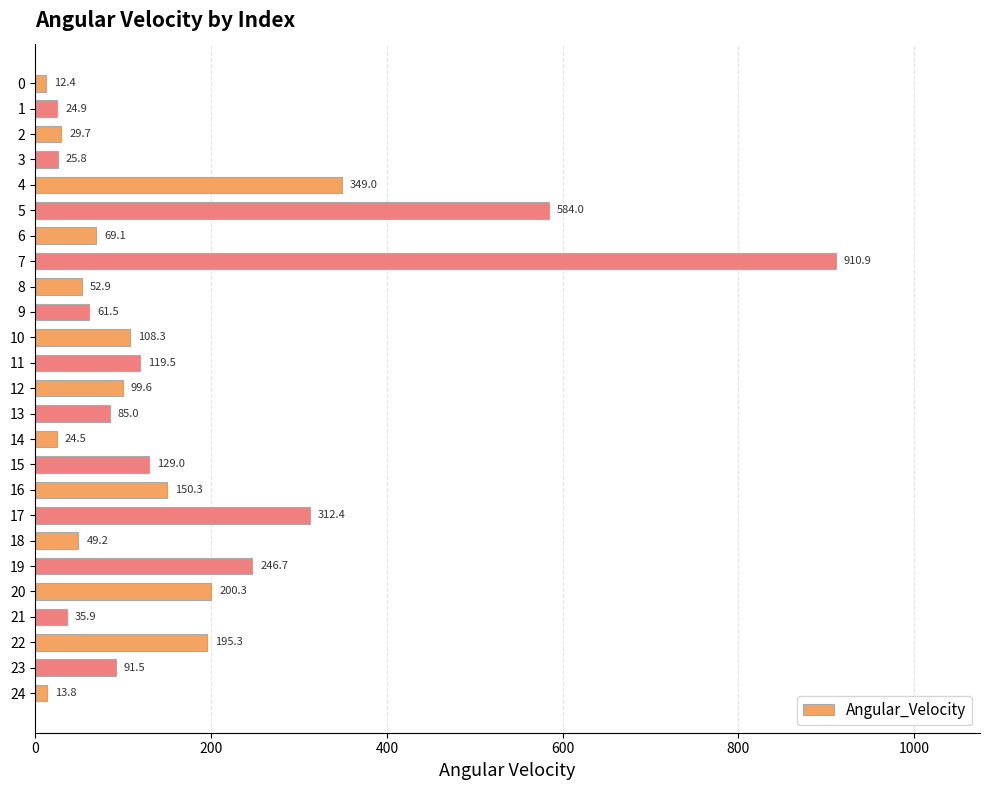

Are the bars grouped side by side (vs. stacked)?

No